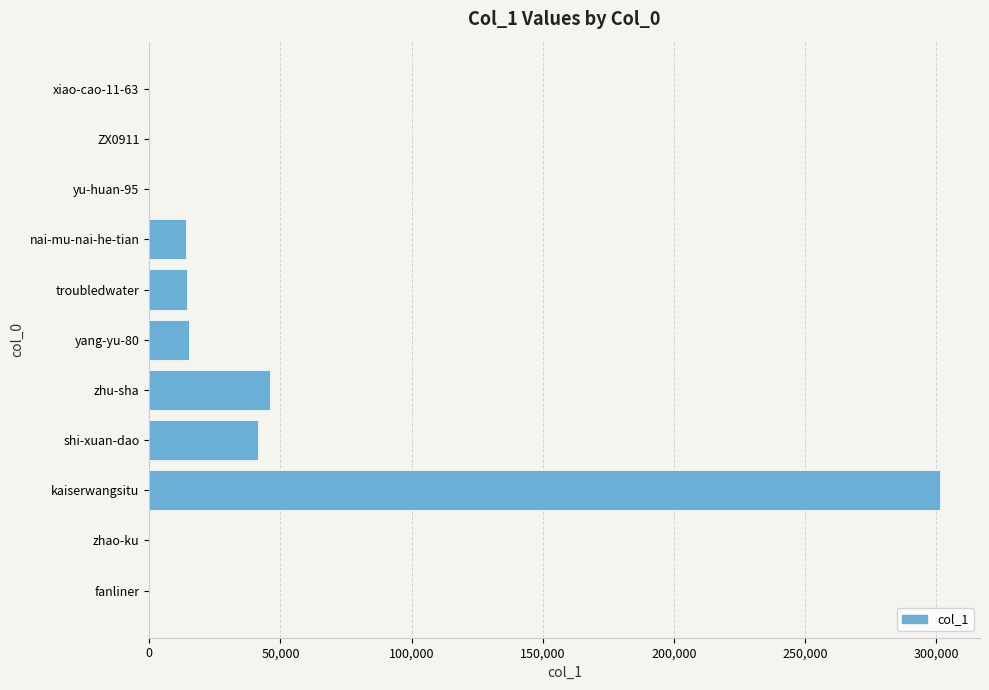

At which label is the value closest to 150774?

zhu-sha